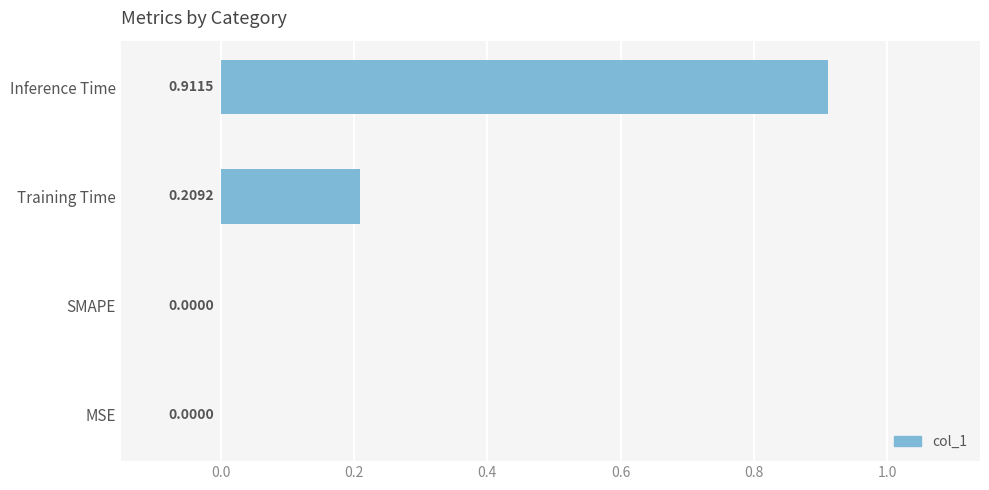

What is the sum of all values?

1.1